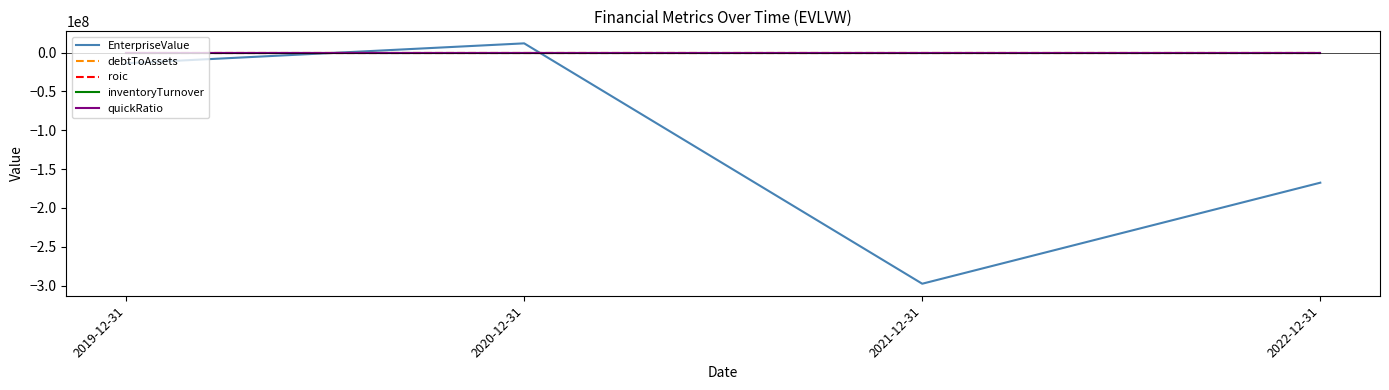

What are all the series names shown in the legend?

EnterpriseValue, debtToAssets, roic, inventoryTurnover, quickRatio